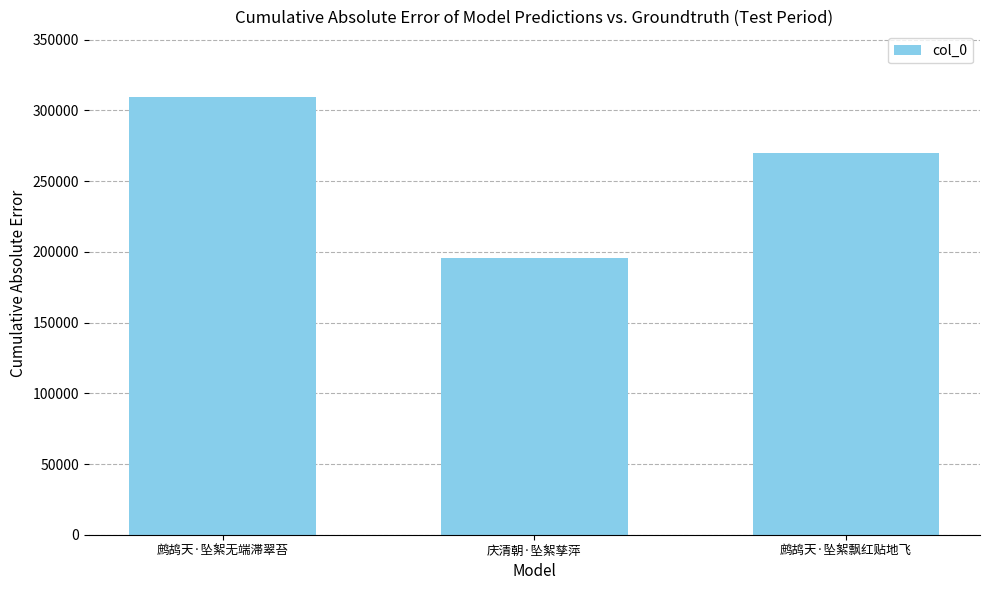

What is the difference between the maximum and minimum values?

113554